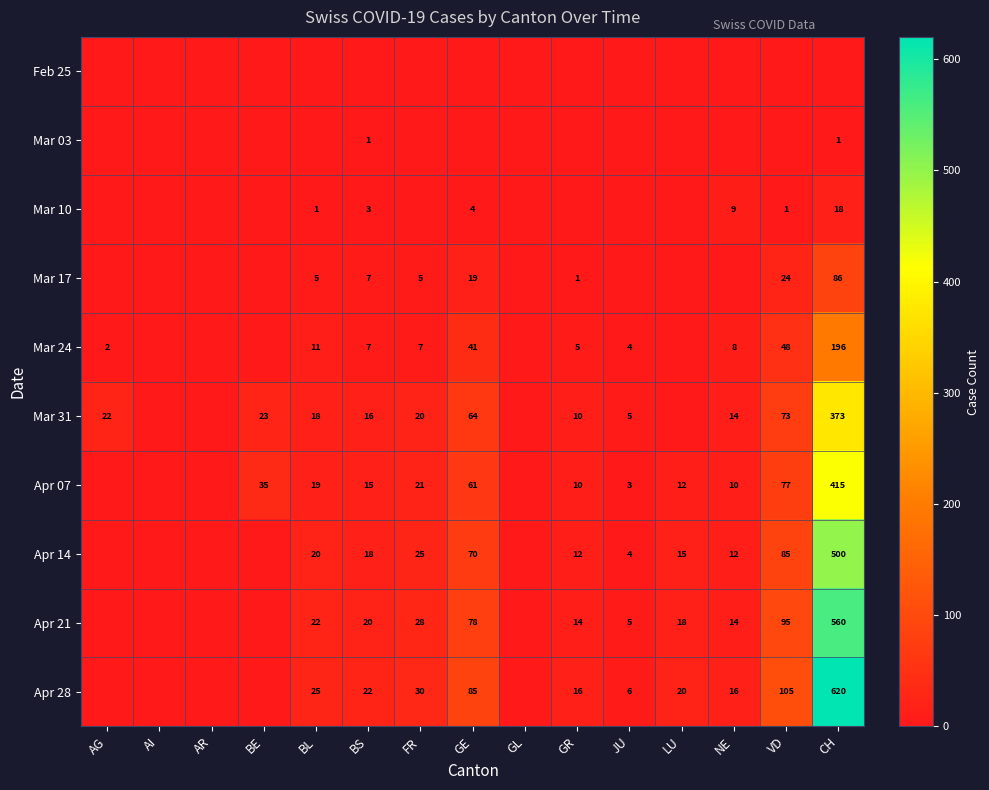

Is the value of Apr 28 at NE greater than the value of Apr 14 at GE?

No